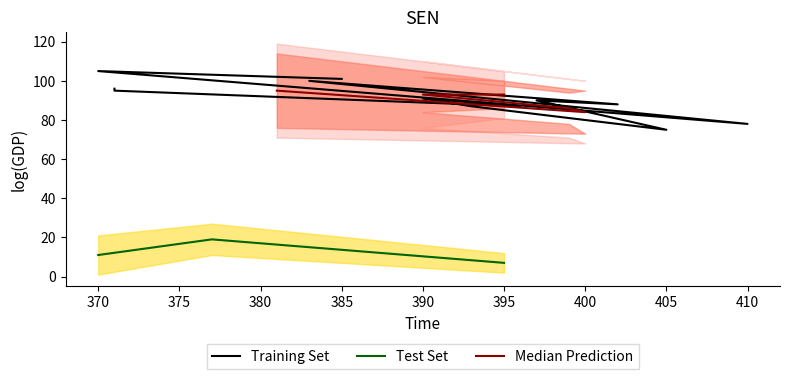

True or false: Test Set has a value of 15 at 370.

False